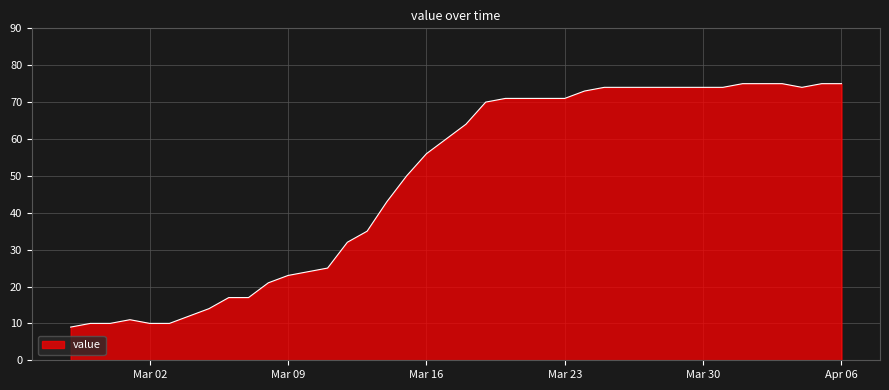

What is the difference between the maximum and minimum values?

66